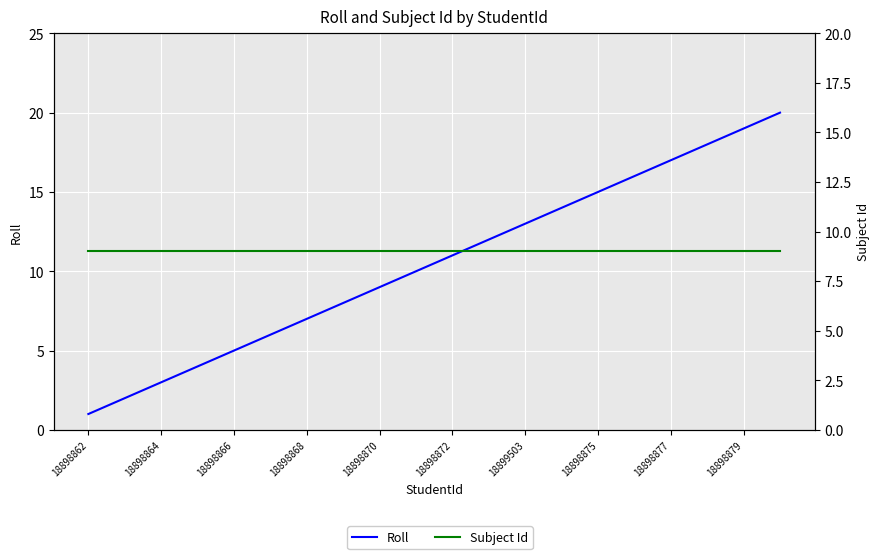

Which series changed the most between 18898868 and 18898877?

Roll